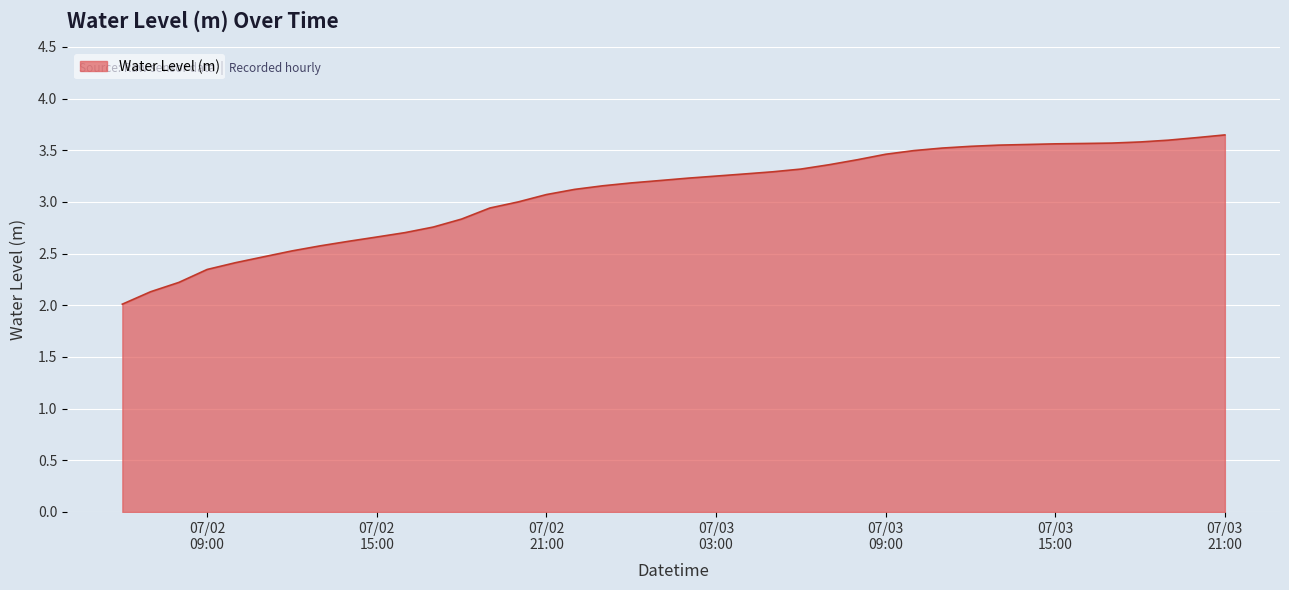

What is the smallest value displayed?

2.0